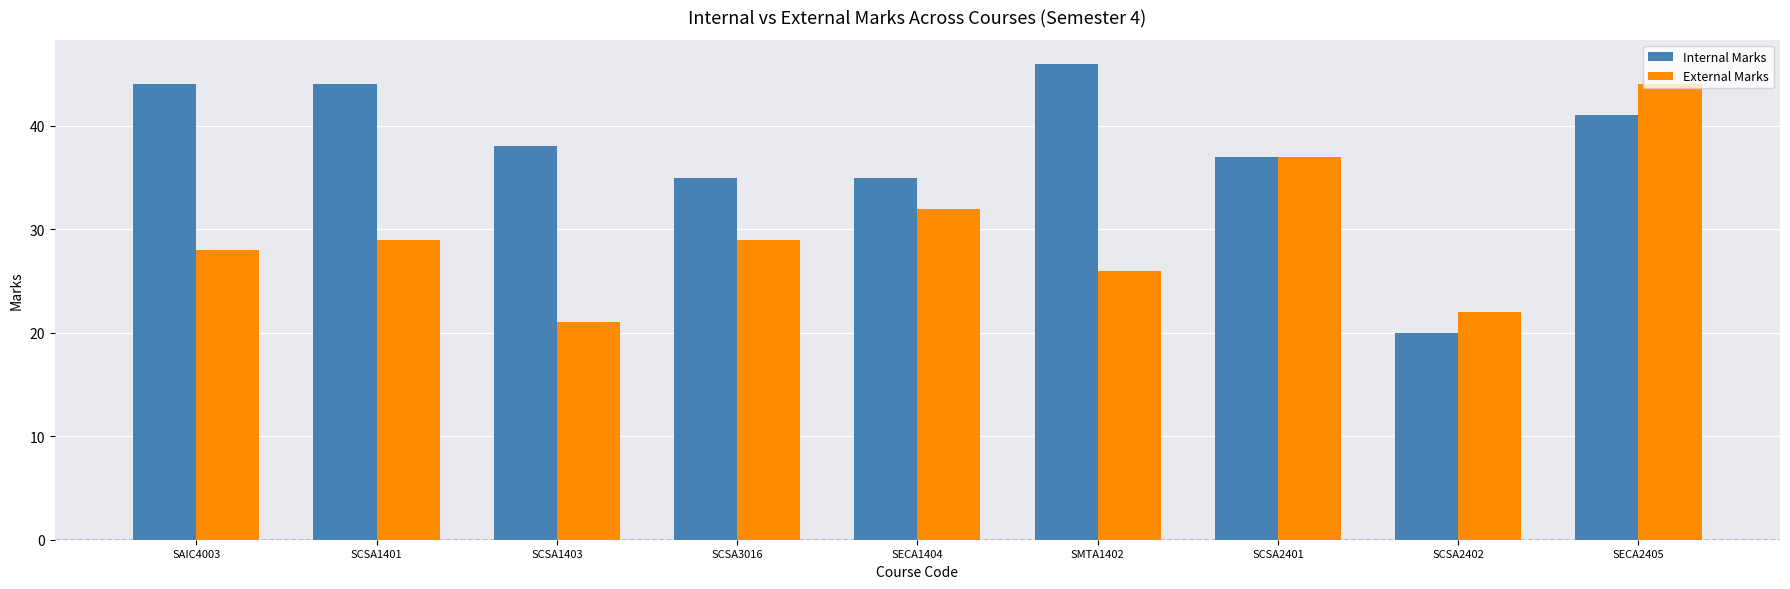

Does the chart contain stacked bars?

No